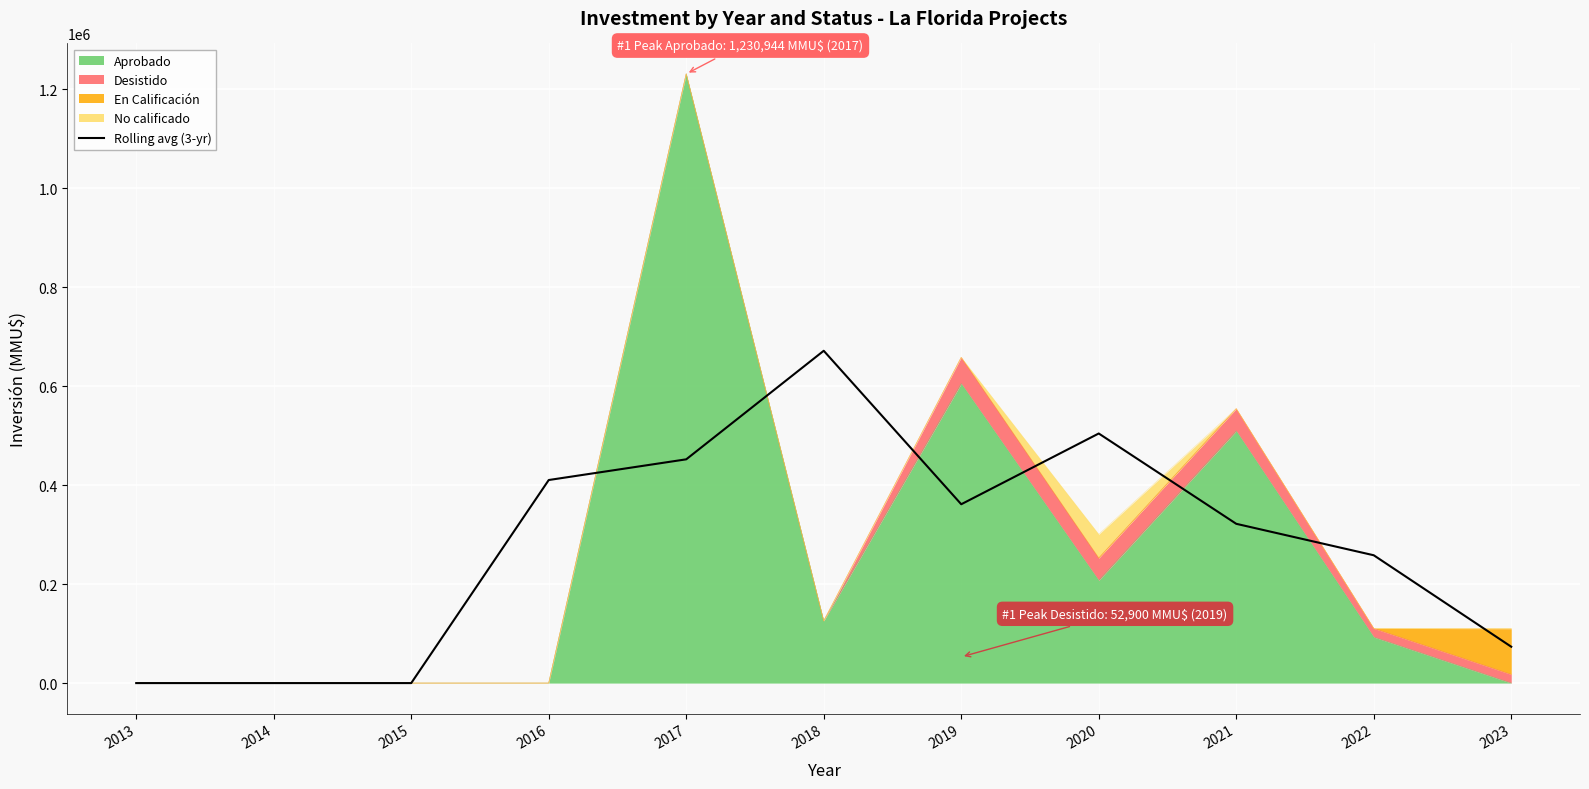

At which category does the chart reach its minimum across all series?

2013